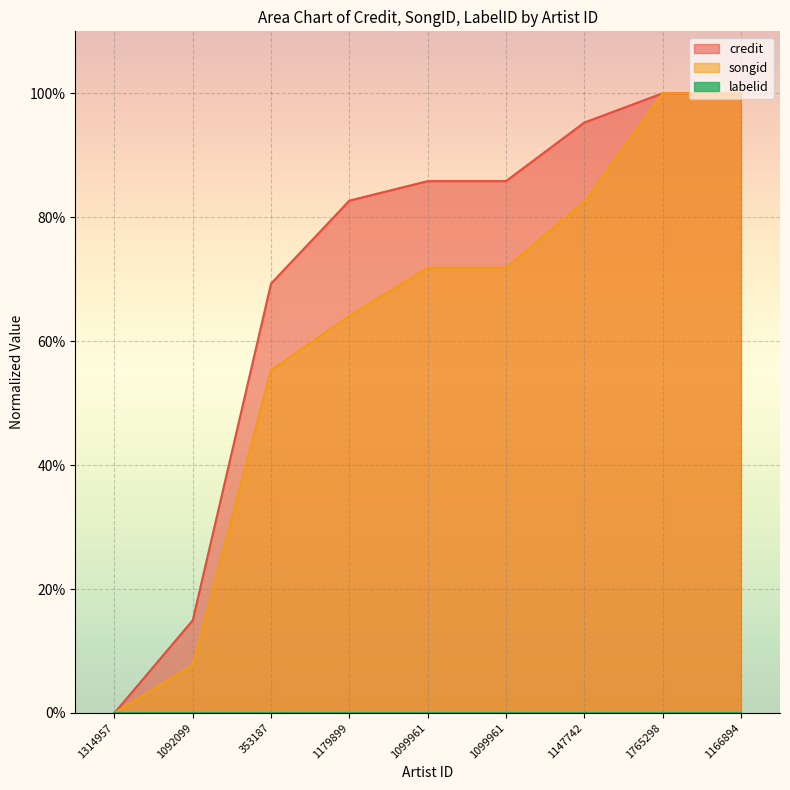

At which label is songid closest to 0?

1314957